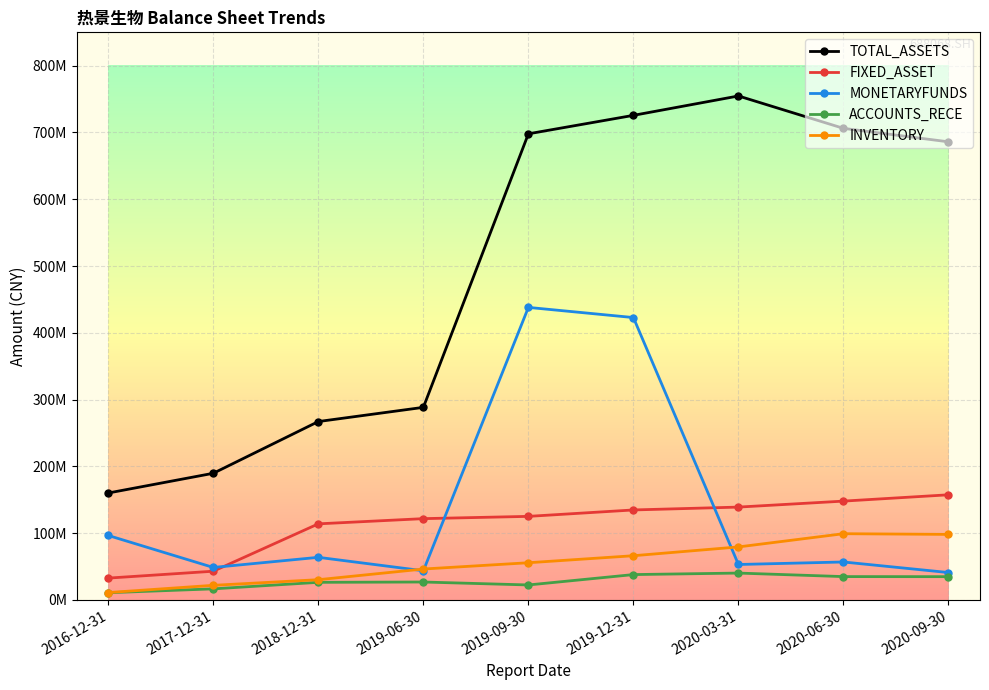

Which category has the highest value in the INVENTORY series?

2020-06-30